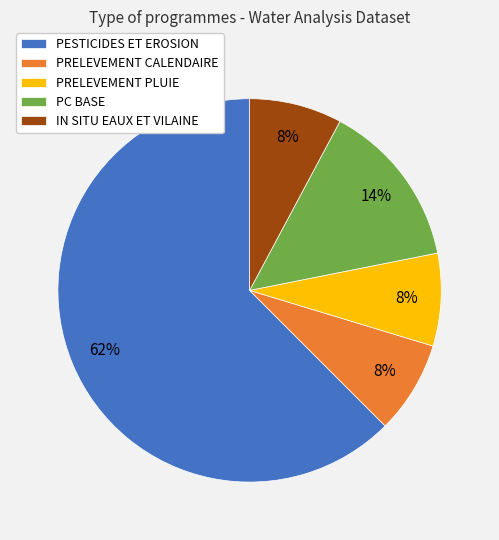

To the nearest percent, what portion does PRELEVEMENT CALENDAIRE represent?

8%